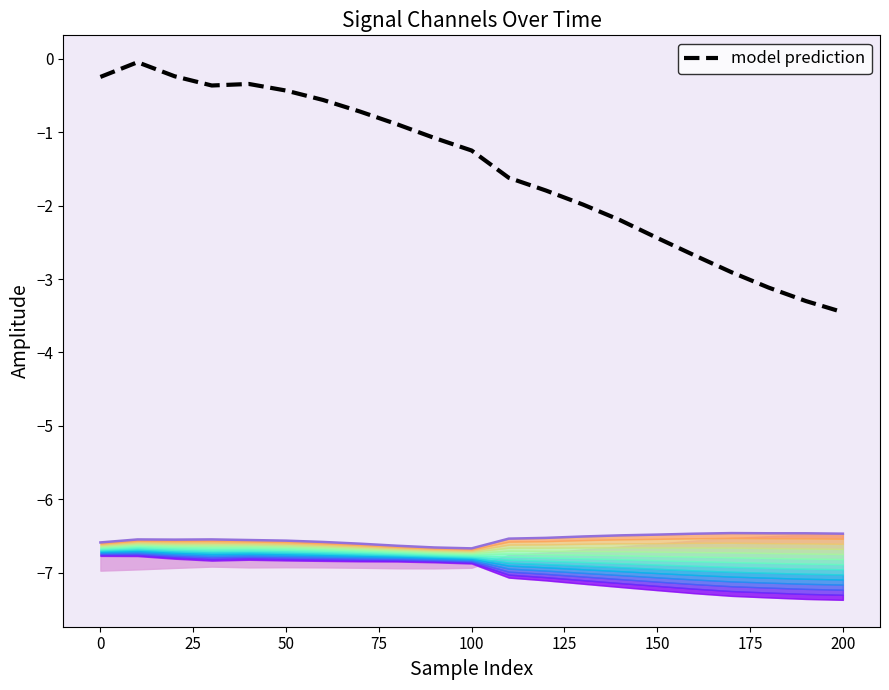

True or false: upper boundary and model prediction intersect in this chart.

False